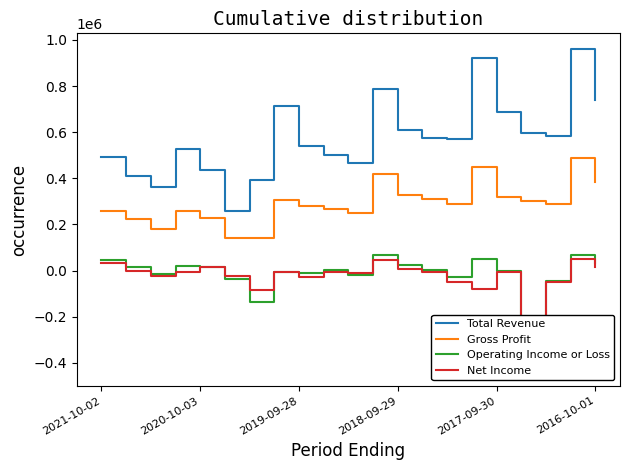

True or false: Gross Profit and Total Revenue cross at least once.

False